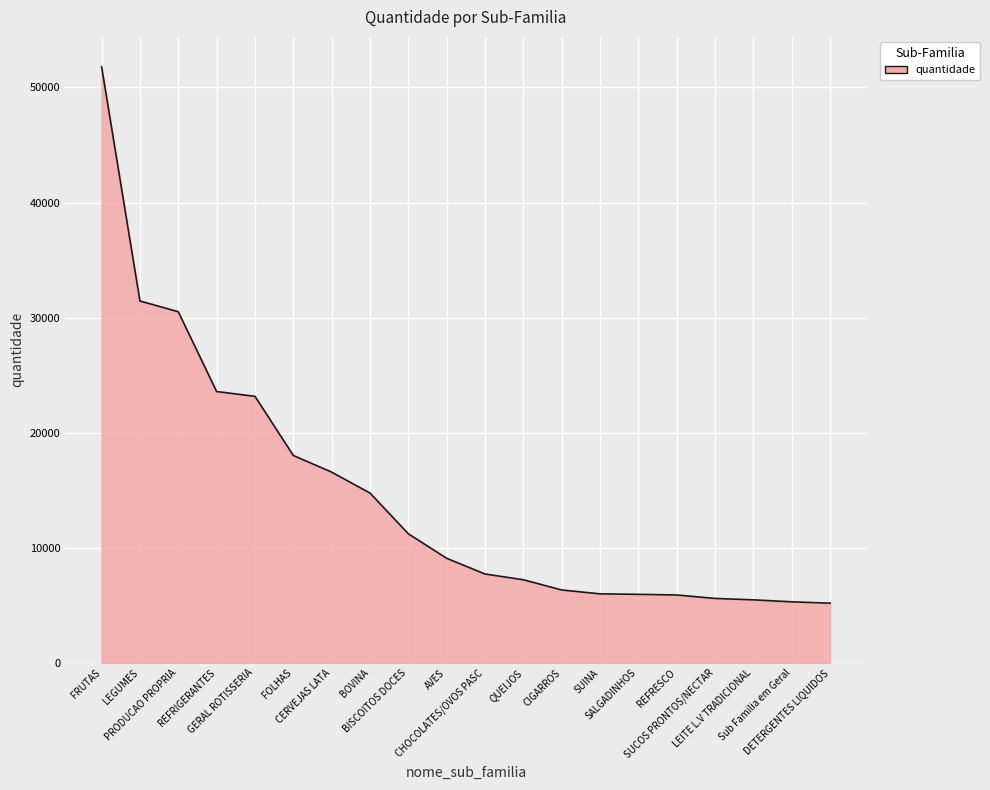

Approximately how many times larger is the value at CHOCOLATES/OVOS PASC compared to AVES?

0.8